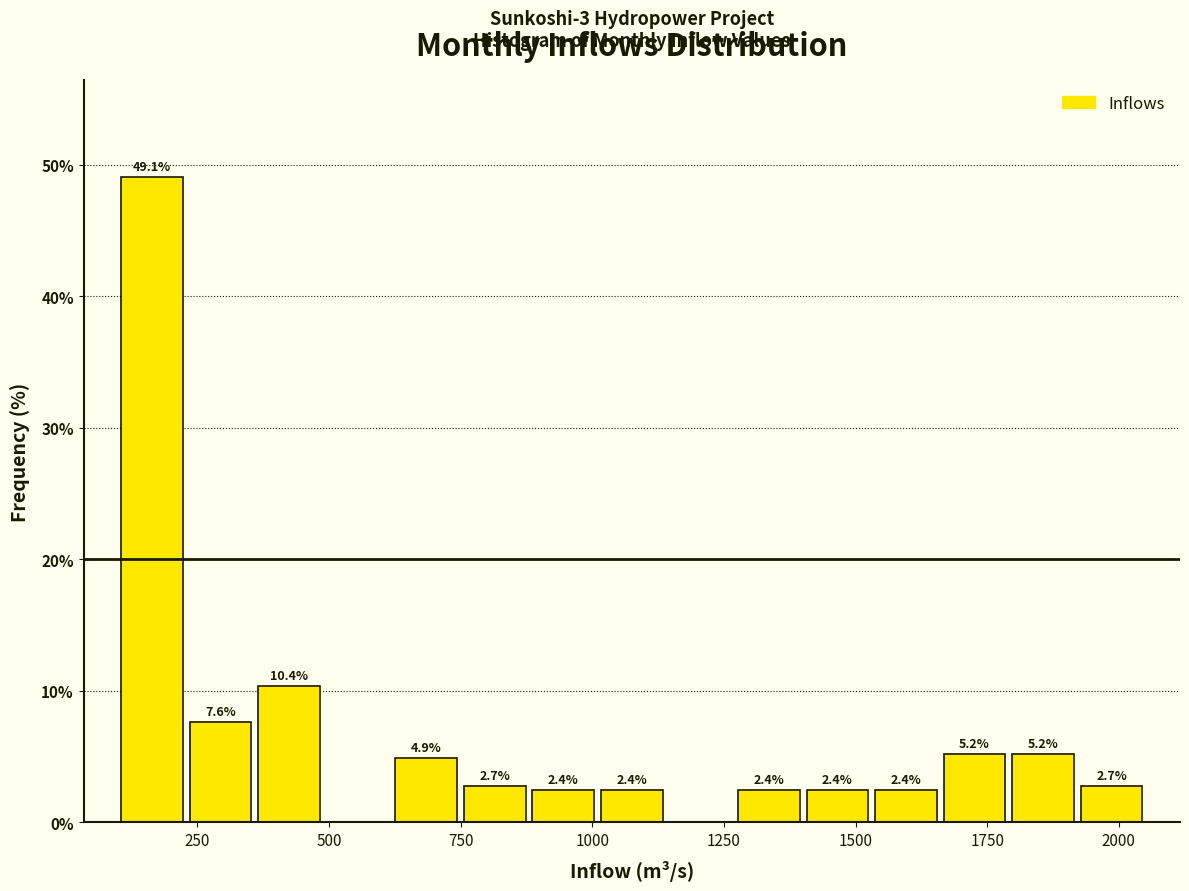

Around what value on the x-axis is the tallest bar? Give the approximate position of its centre, as read against the axis.

150